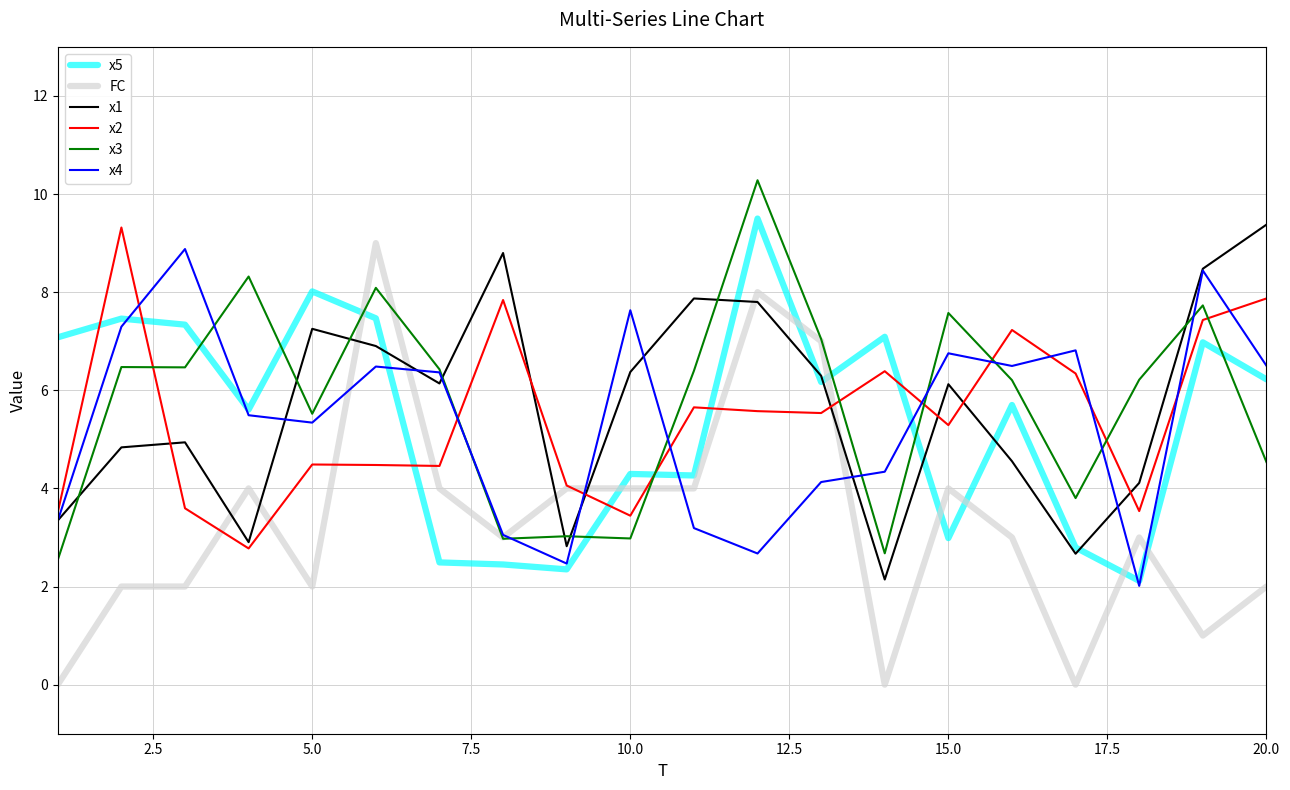

What is the maximum value shown in the chart?

10.3